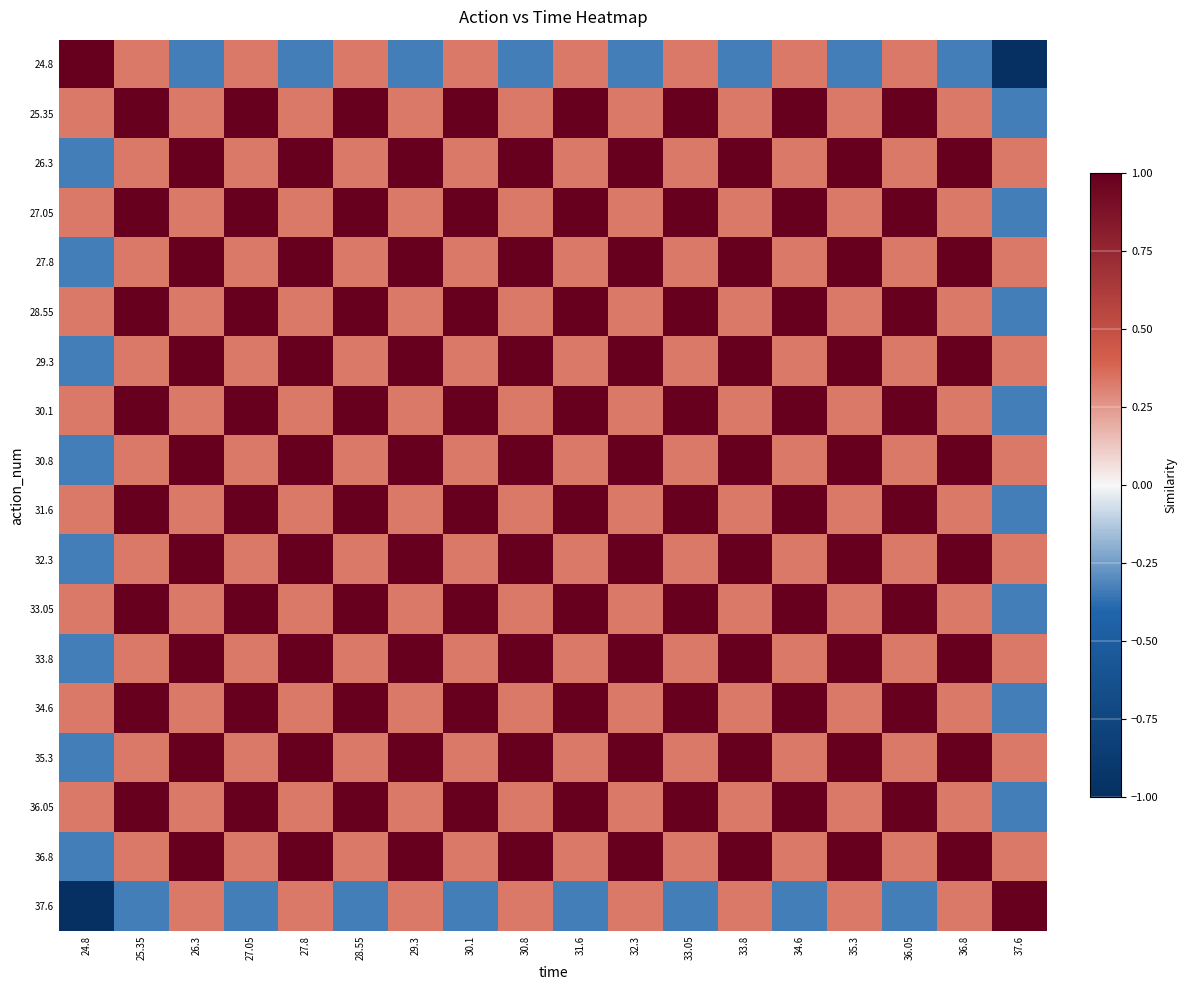

What is the spread (max minus min) of values at 24.8?

2.0